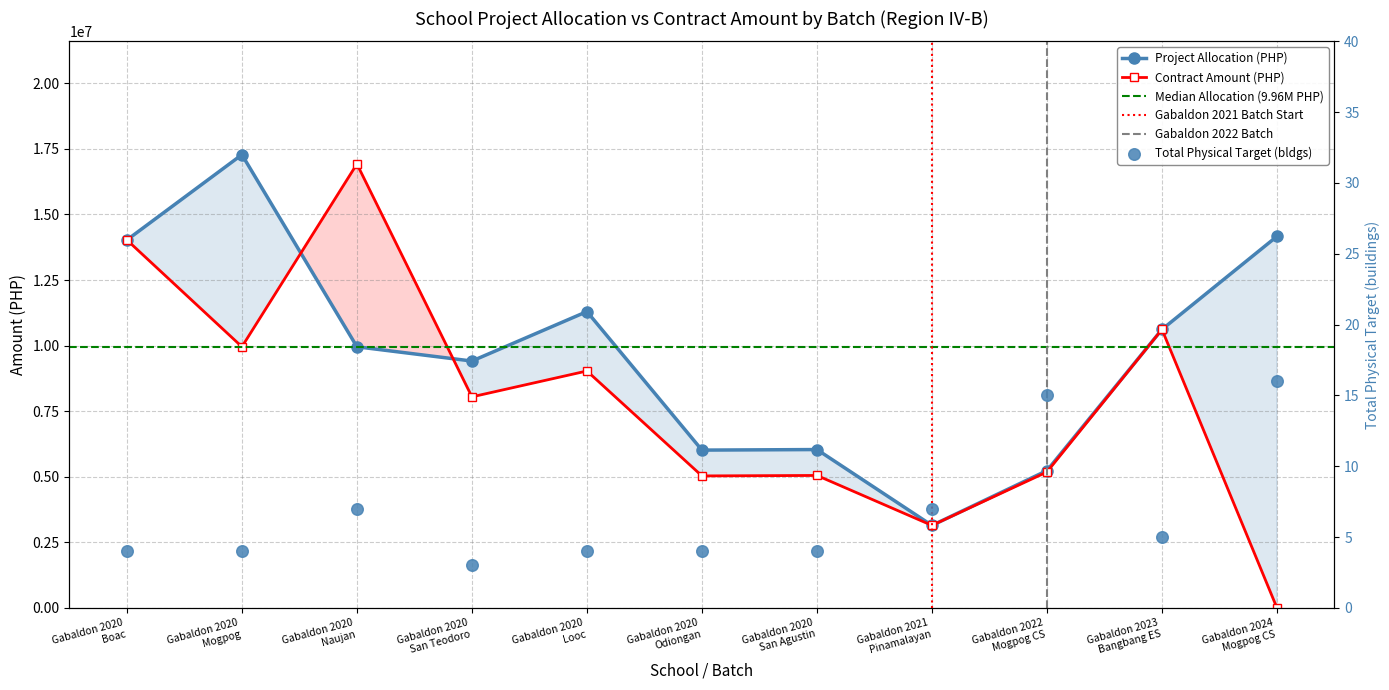

Which series reaches the maximum Y coordinate?

Project Allocation (M PHP)